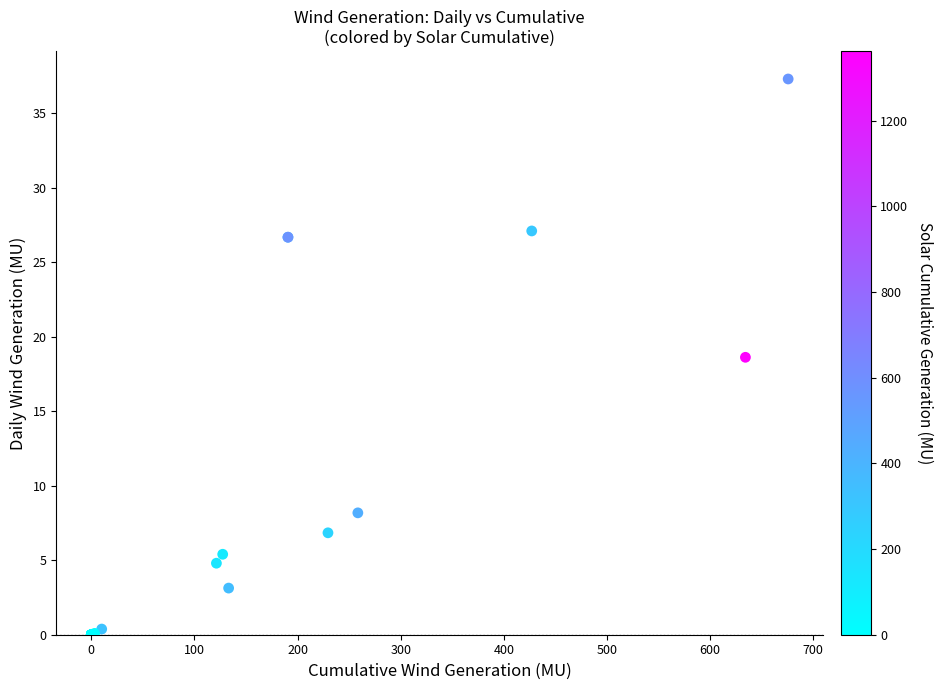

What Y value in the scatter plot is closest to 18?

18.6